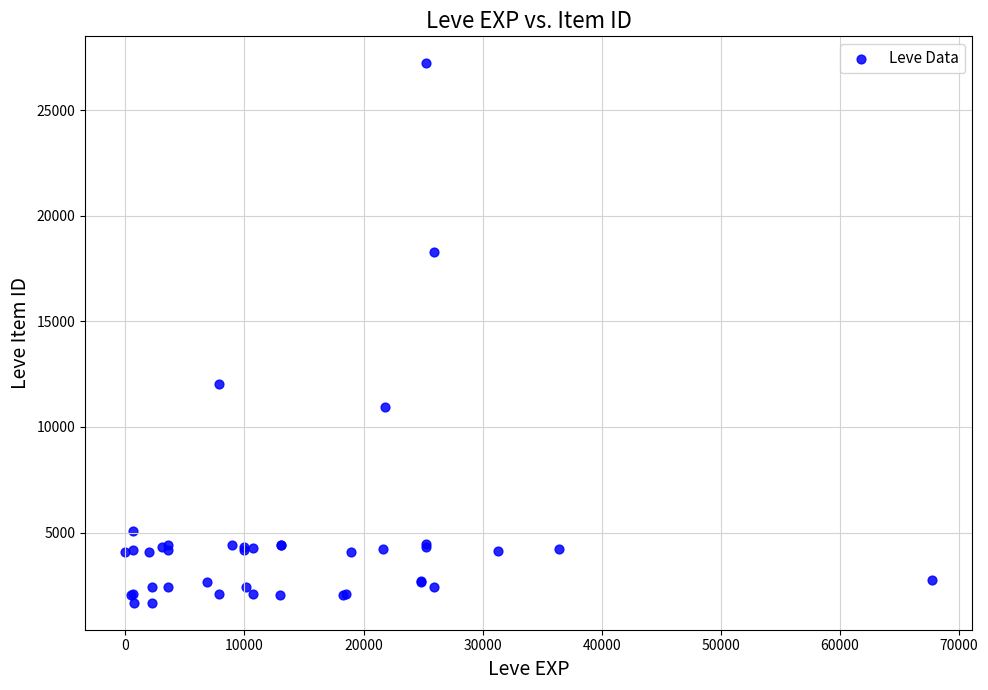

What Y value in the scatter plot is closest to 14448?

12018